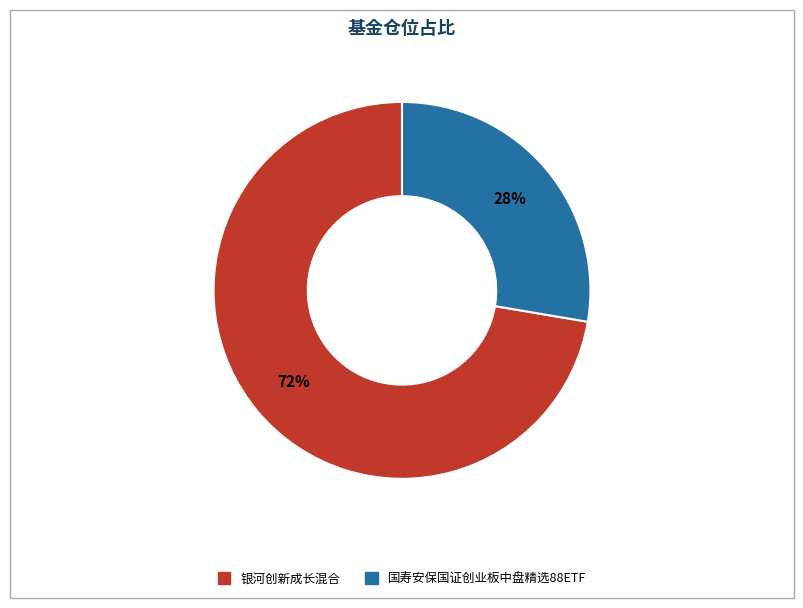

To the nearest percent, what is the average slice percentage?

50%